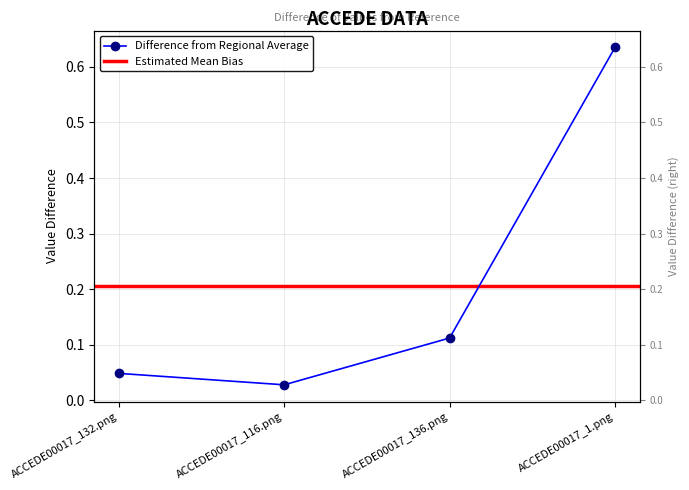

At which label is the value closest to 0?

ACCEDE00017_116.png